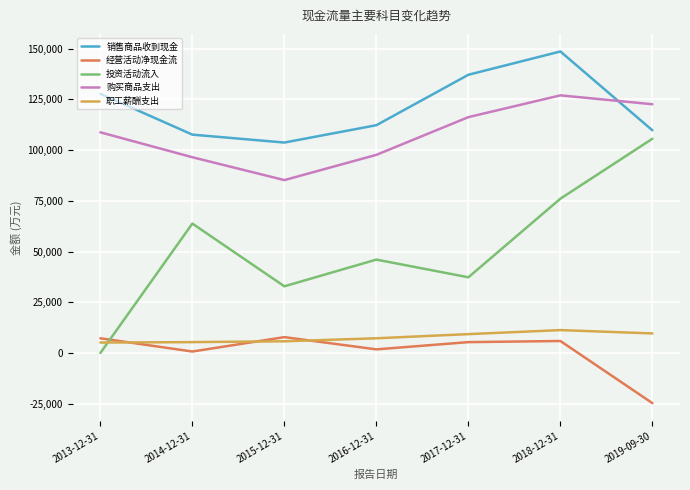

Between 2016-12-31 and 2017-12-31, which series saw the biggest shift?

销售商品收到现金